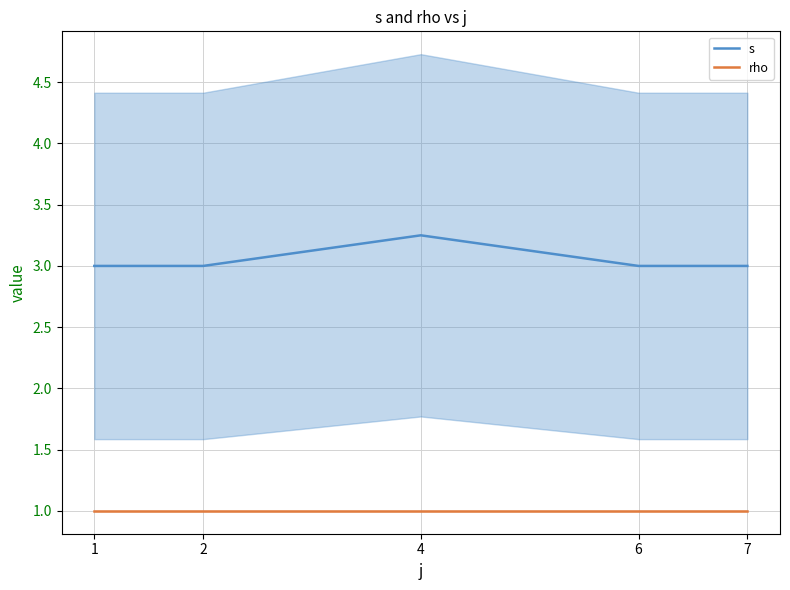

List the series in order of their peak value, lowest first.

rho, s